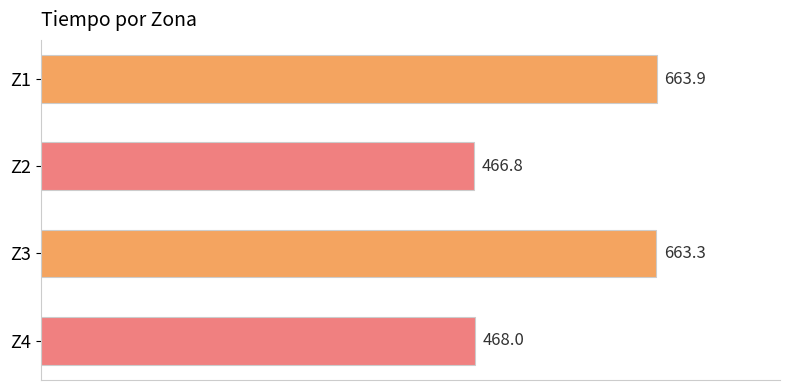

Reading top to bottom, transcribe all the data shown in this chart.

Z1=663.9	Z2=466.8	Z3=663.3	Z4=468.0